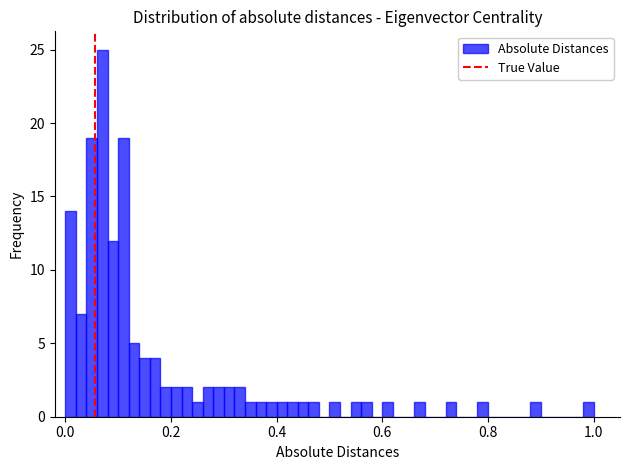

Around what value on the x-axis is the tallest bar? Give the approximate position of its centre, as read against the axis.

0.08